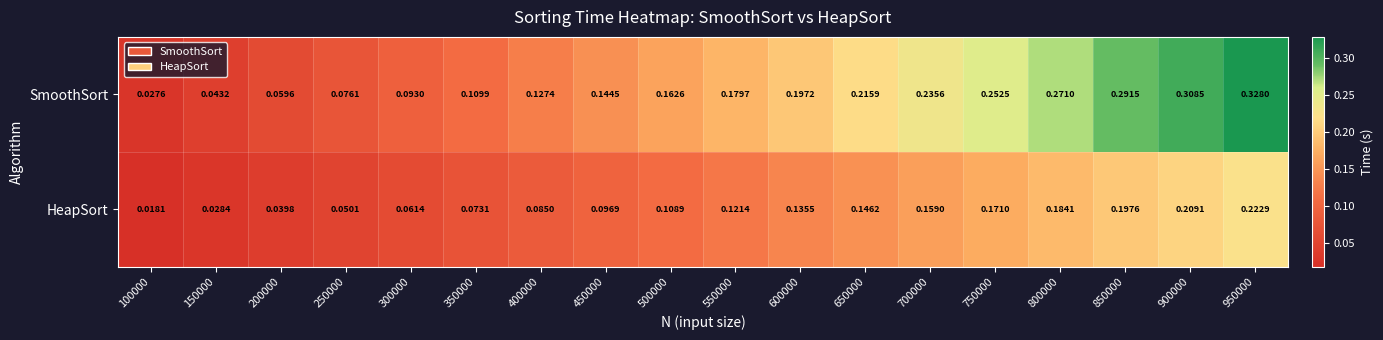

Rank the series by their maximum value, from lowest to highest.

HeapSort, SmoothSort